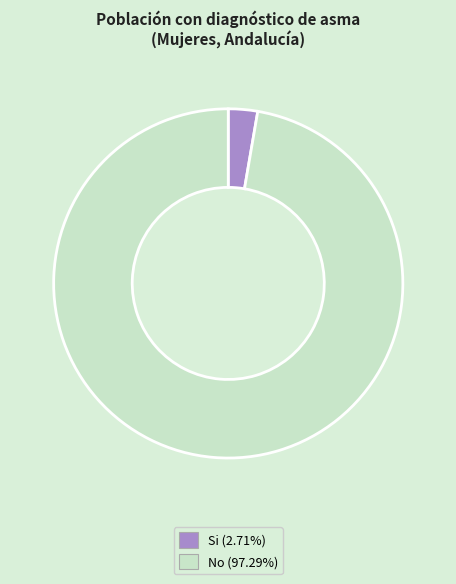

What is the largest slice in the pie chart?

No (Asma)